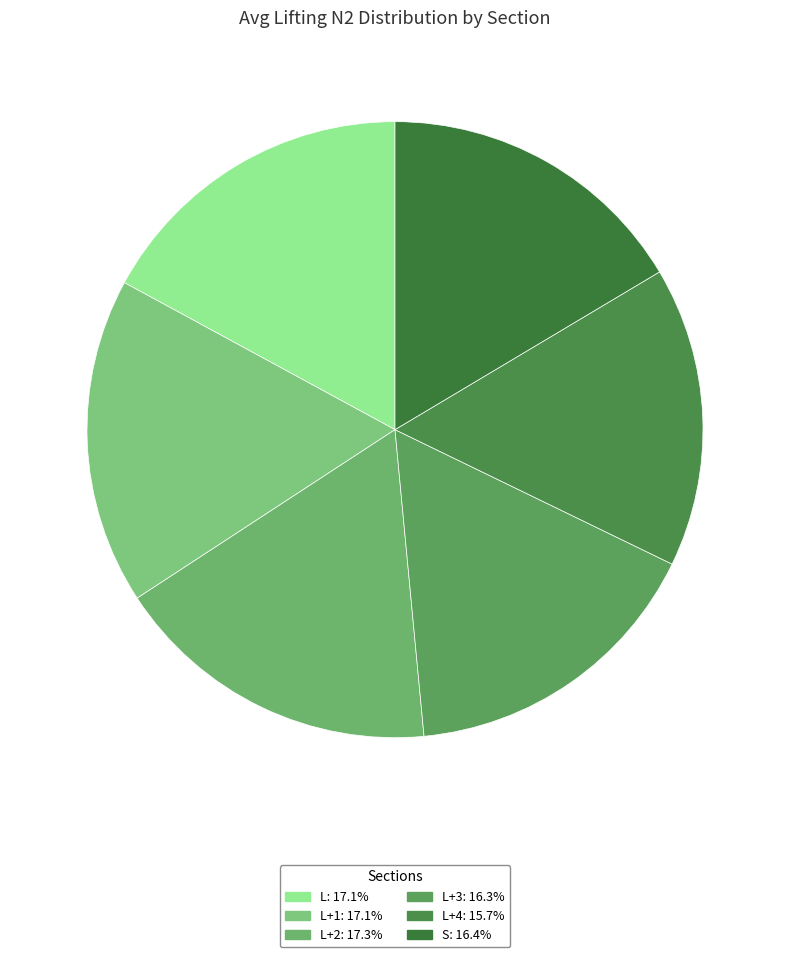

Count the number of slices in the pie.

6